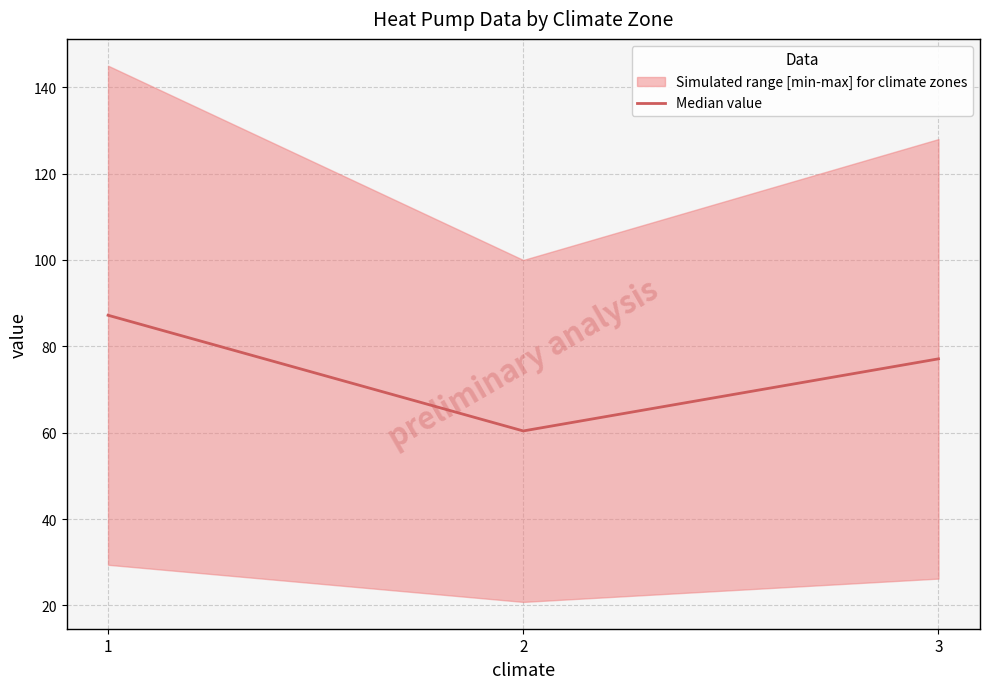

True or false: the data shows 87.2 at 1.

True